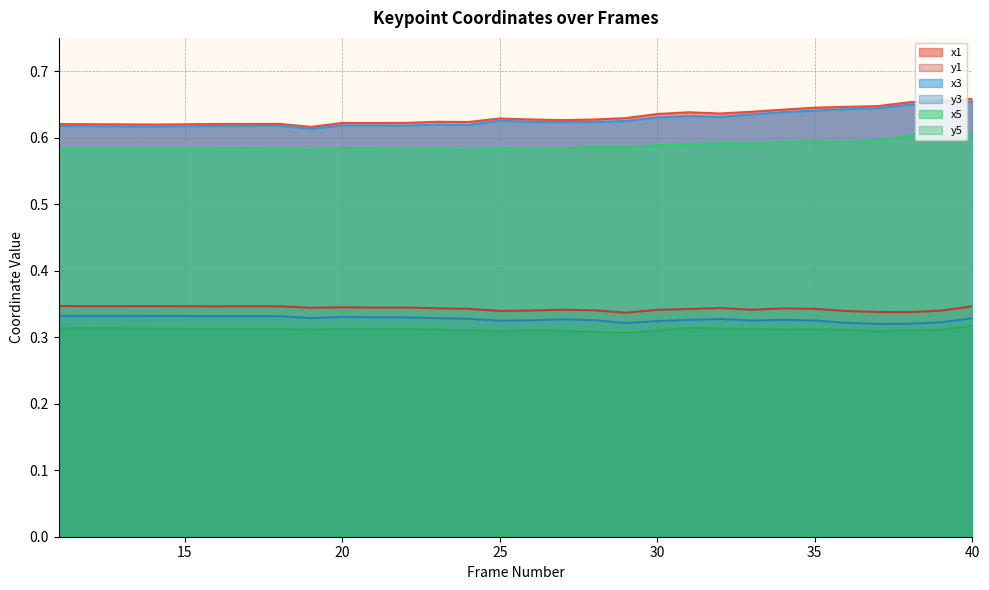

What is the highest value of the y1 series?

0.3